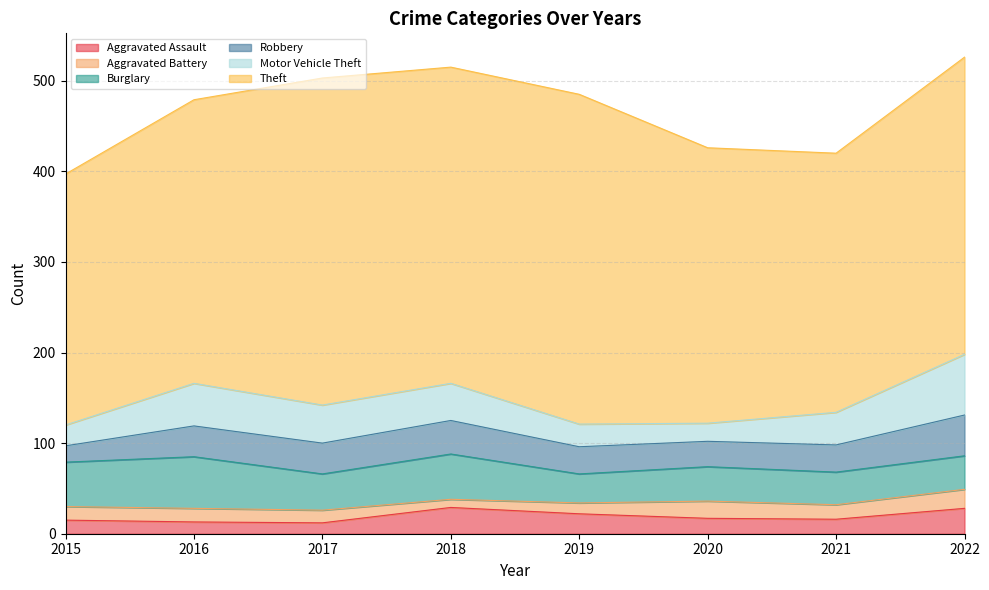

Reading right to left, what are all the values shown in this chart?

Aggravated Assault: 28	16	17	22	29	12	13	15
Aggravated Battery: 21	16	19	12	9	14	15	15
Burglary: 37	36	38	32	50	40	57	49
Robbery: 45	30	28	30	37	34	34	18
Motor Vehicle Theft: 67	36	20	25	41	42	47	23
Theft: 328	286	304	364	349	361	313	277